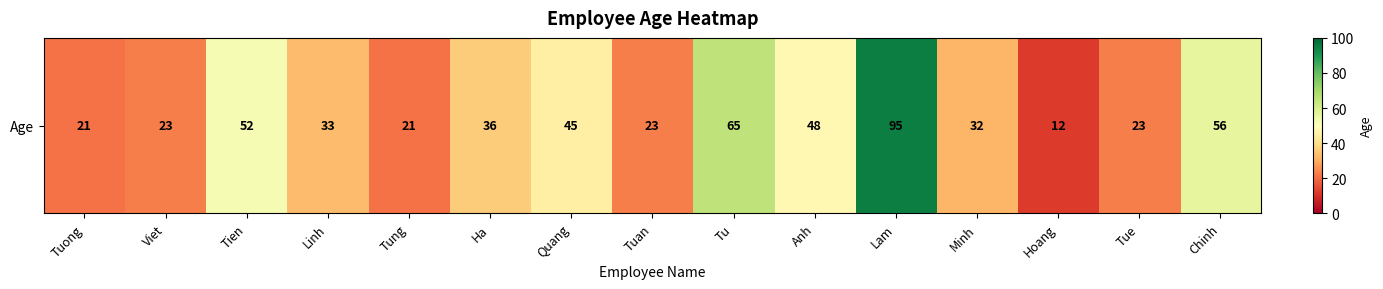

How many values are below 33?

7